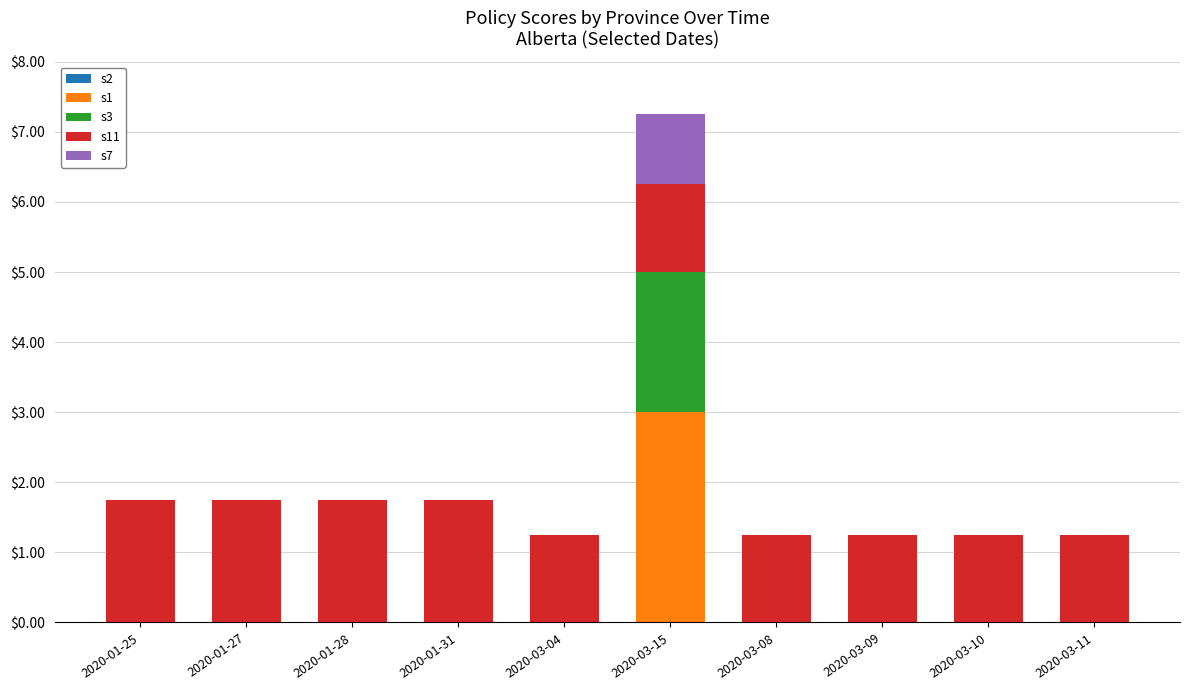

At which category is the sum across all series the highest?

2020-03-15